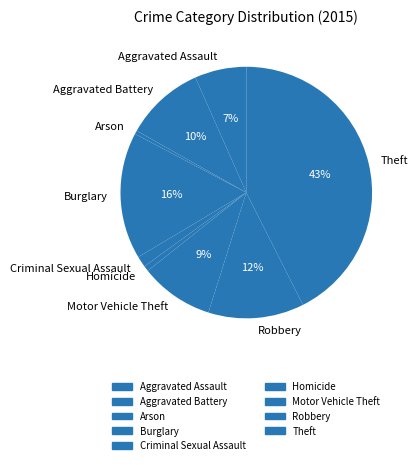

To the nearest percent, what percentage of the pie is Robbery?

12%